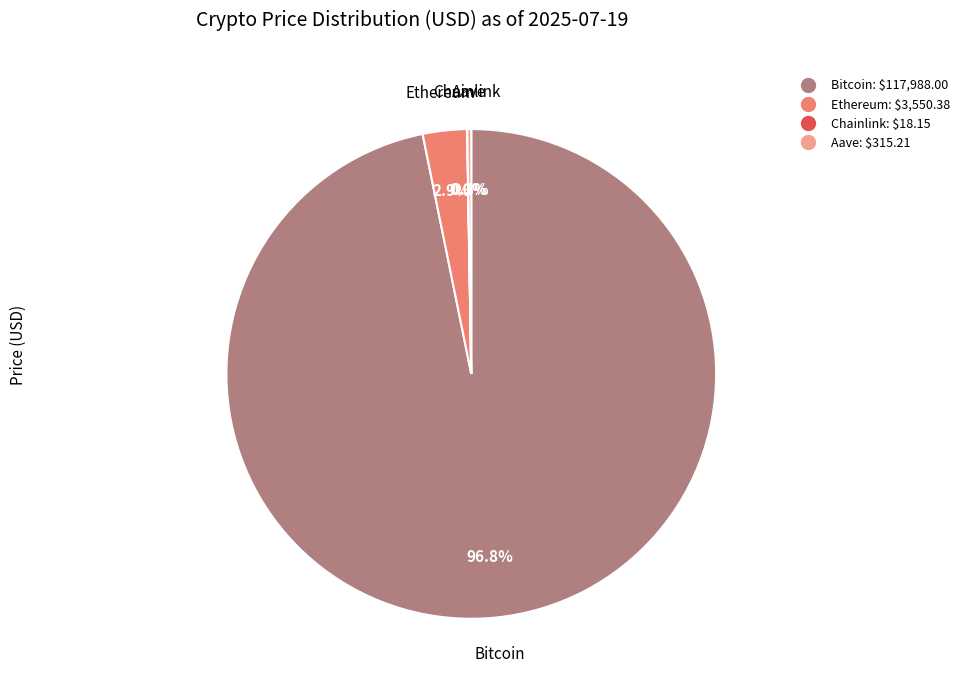

Which slice is the largest?

Bitcoin